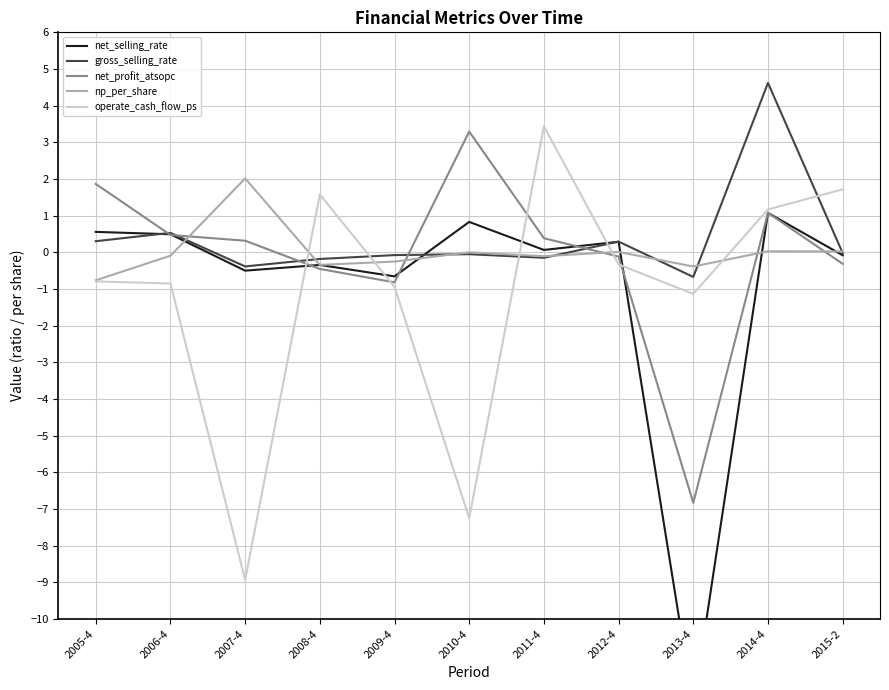

Reading left to right, list all the values displayed in this chart.

net_selling_rate: 0.6	0.5	-0.5	-0.3	-0.7	0.8	0.1	0.3	-12.4	1.1	-0.1
gross_selling_rate: 0.3	0.5	-0.4	-0.2	-0.1	-0.1	-0.1	0.3	-0.7	4.6	-0.0
net_profit_atsopc: 1.9	0.5	0.3	-0.5	-0.8	3.3	0.4	-0.1	-6.8	1.1	-0.3
np_per_share: -0.8	-0.1	2.0	-0.3	-0.3	0.0	-0.1	0.0	-0.4	0.0	0.0
operate_cash_flow_ps: -0.8	-0.8	-8.9	1.6	-0.9	-7.2	3.4	-0.3	-1.1	1.2	1.7